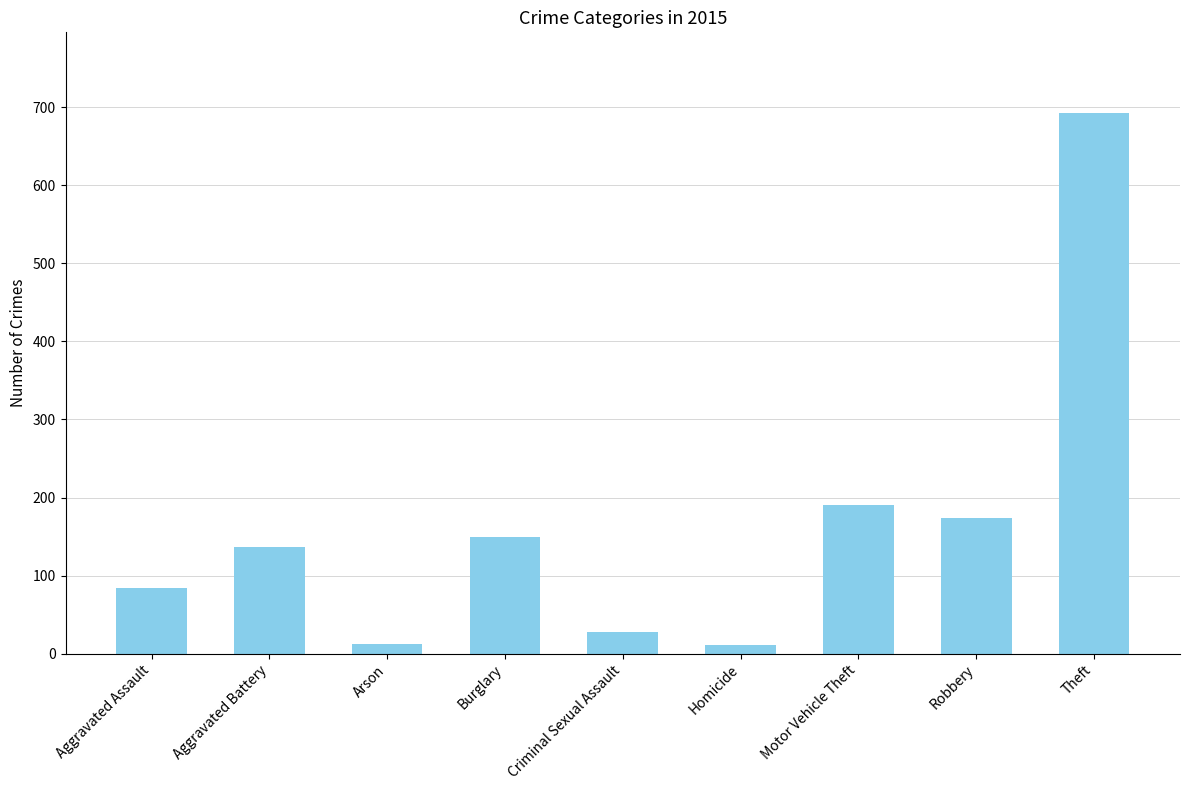

What is the sum of all values?

1477